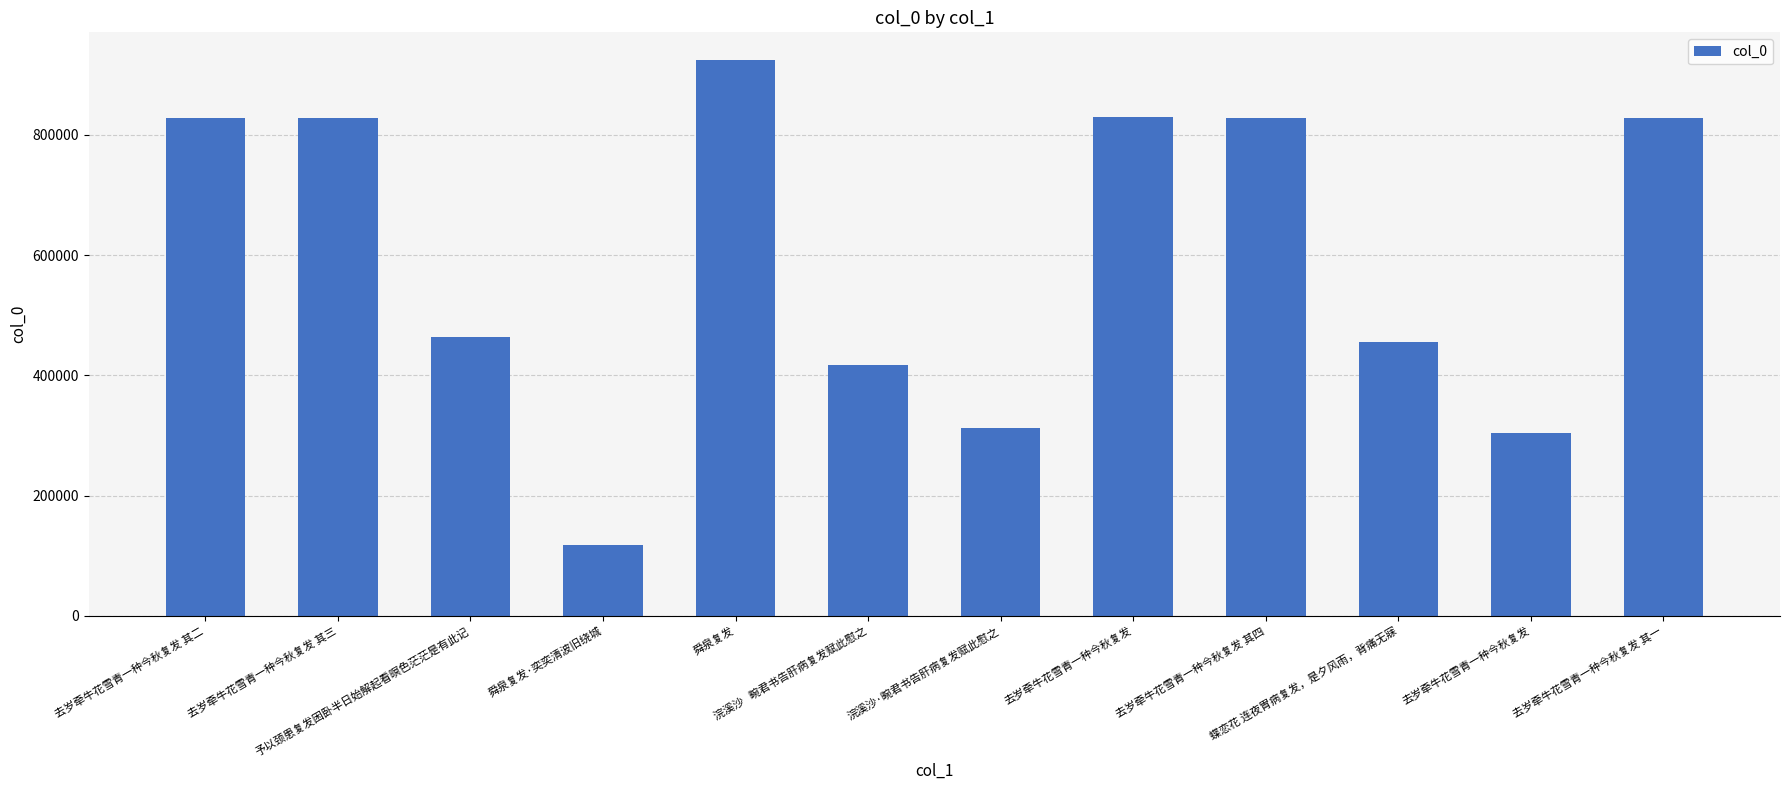

What is the label of the 2nd bar from the right?

去岁牵牛花雪青一种今秋复发